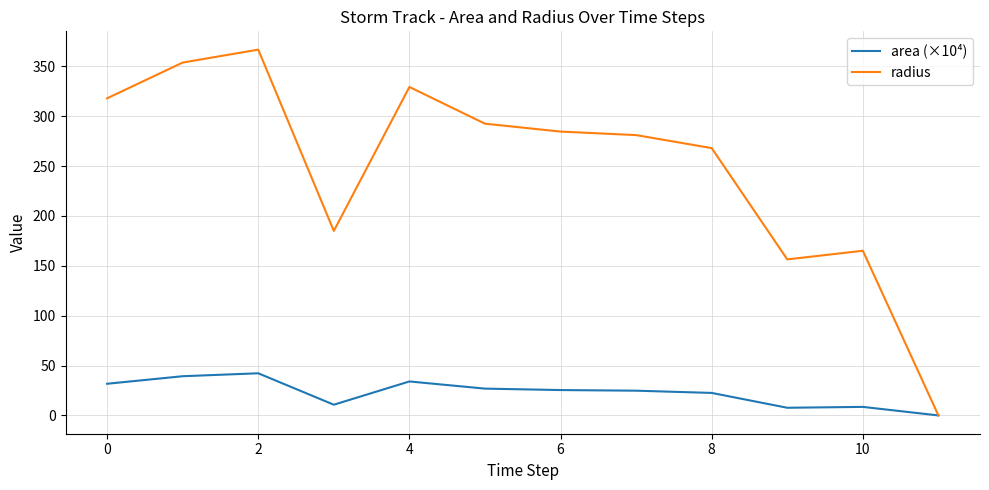

Rank the series by their average value, from highest to lowest.

radius, area (×10⁴)